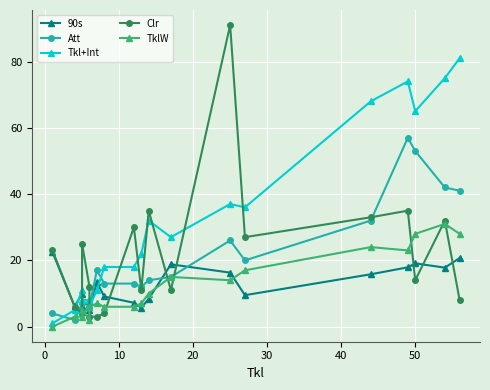

What is the sum of all Att values?

384.0